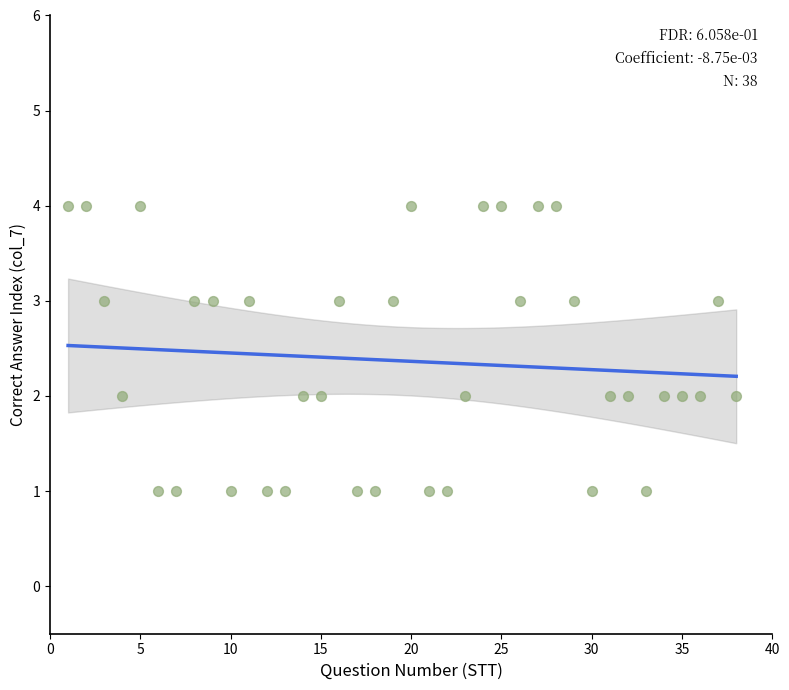

What is the range of Y values (max minus min)?

3